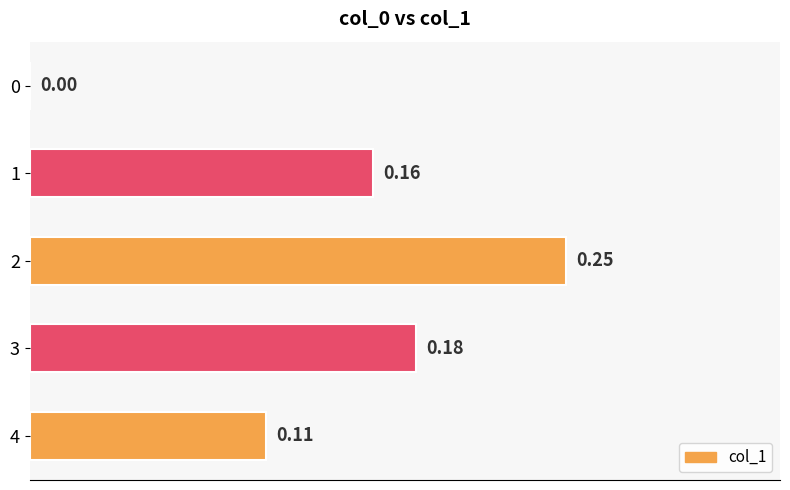

What is the change in value from 0 to 3?

+0.2